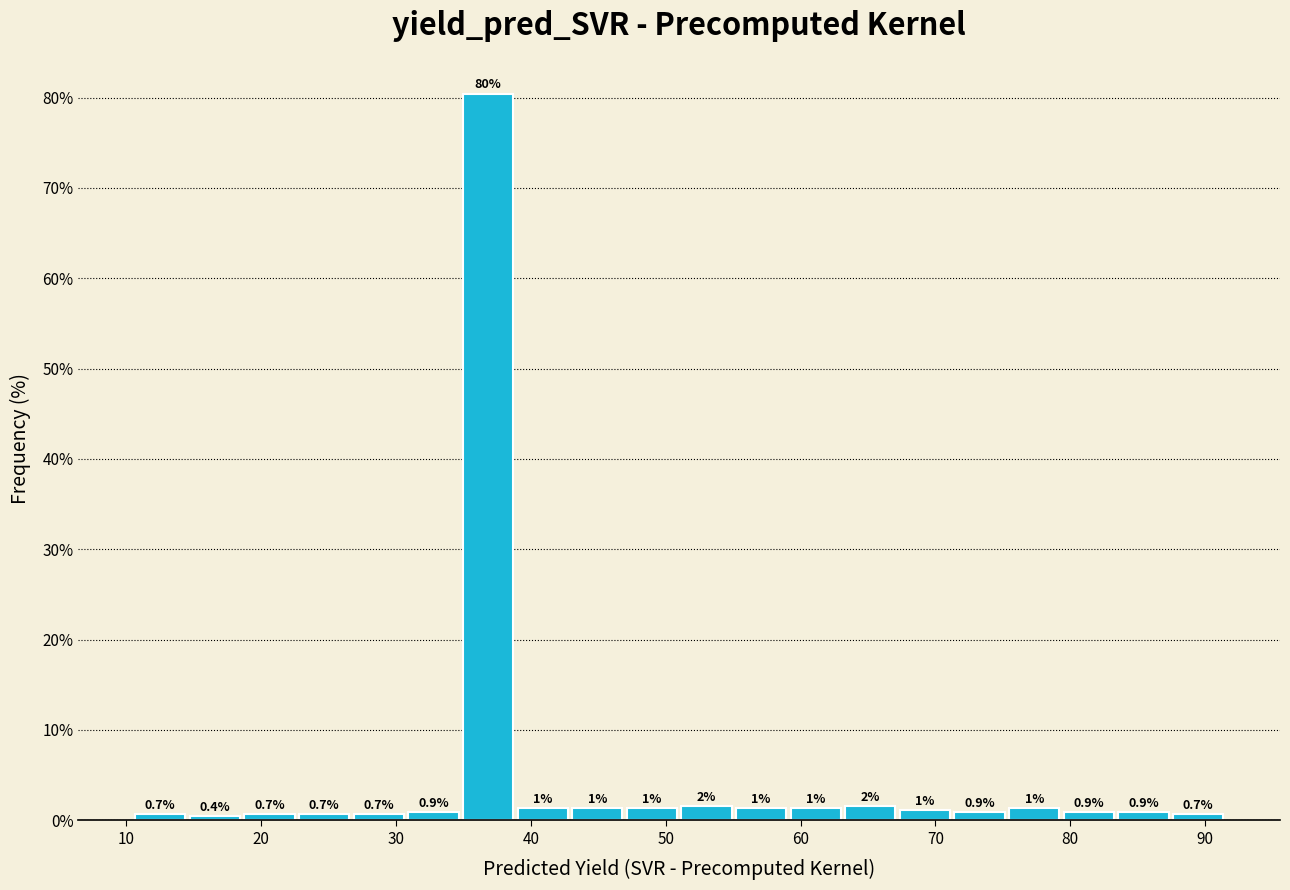

Which range on the x-axis has the tallest bar?

35 to 39